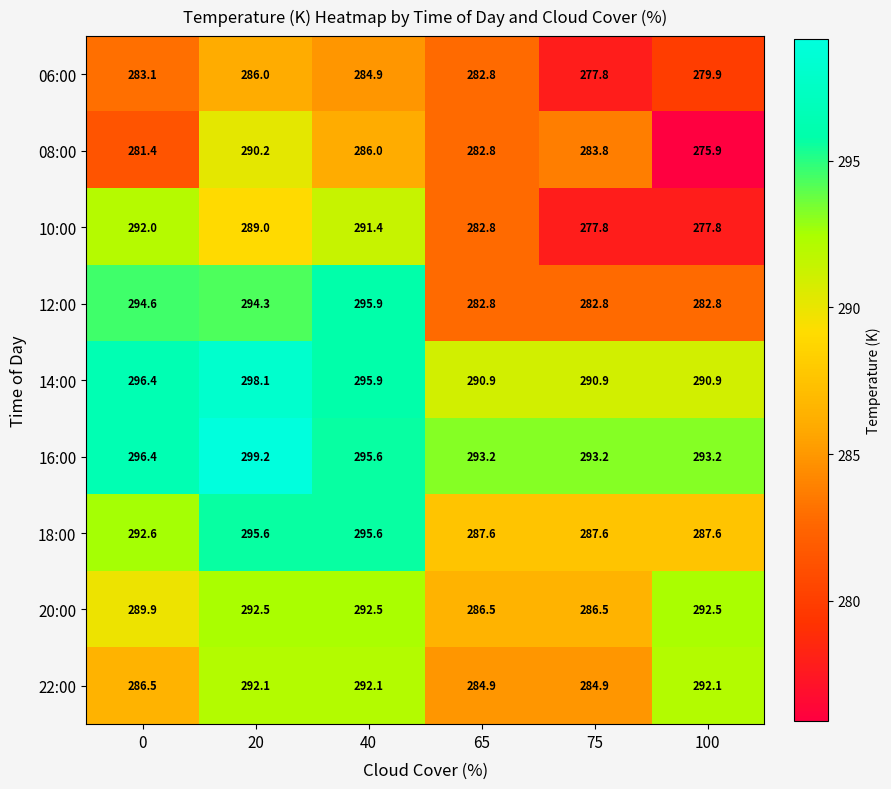

Where is 12:00 nearest to the value 289?

20